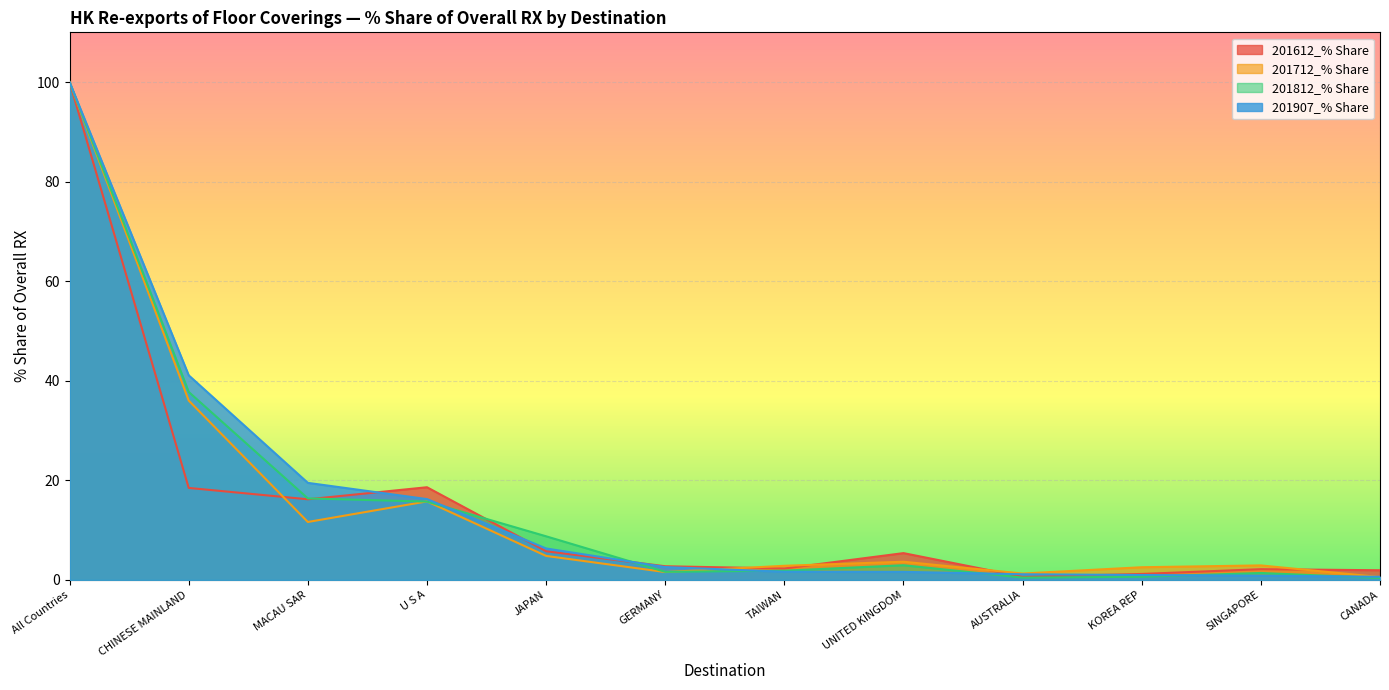

What is the label of the 9th point from the left?

AUSTRALIA